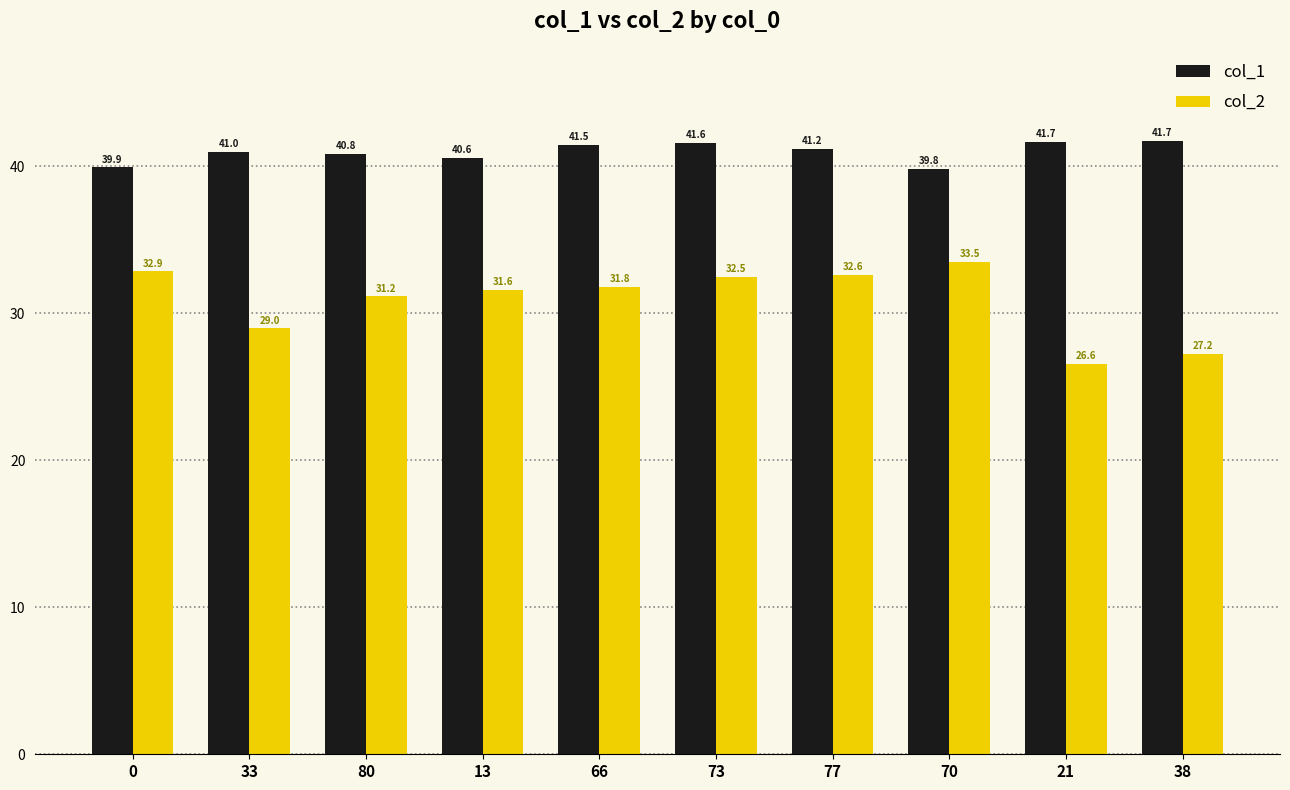

At which label does col_1 reach its peak?

38